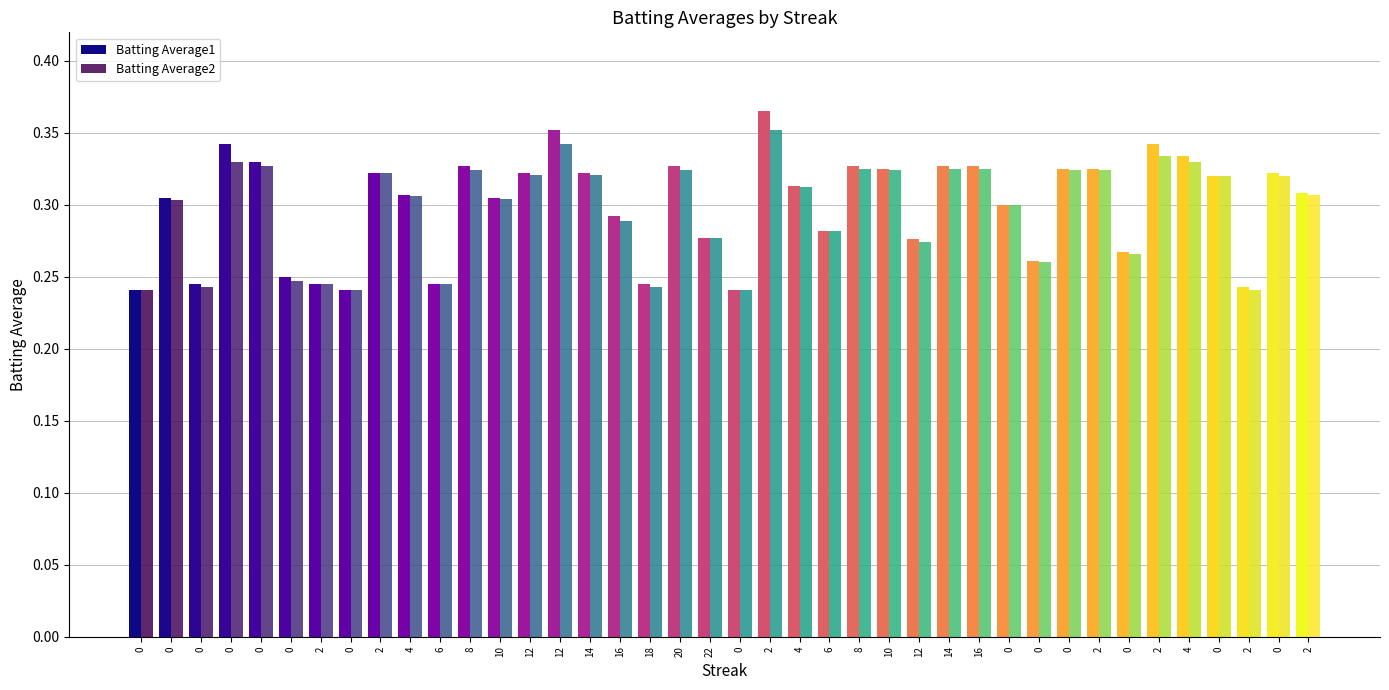

Which category has the highest value across all series?

2